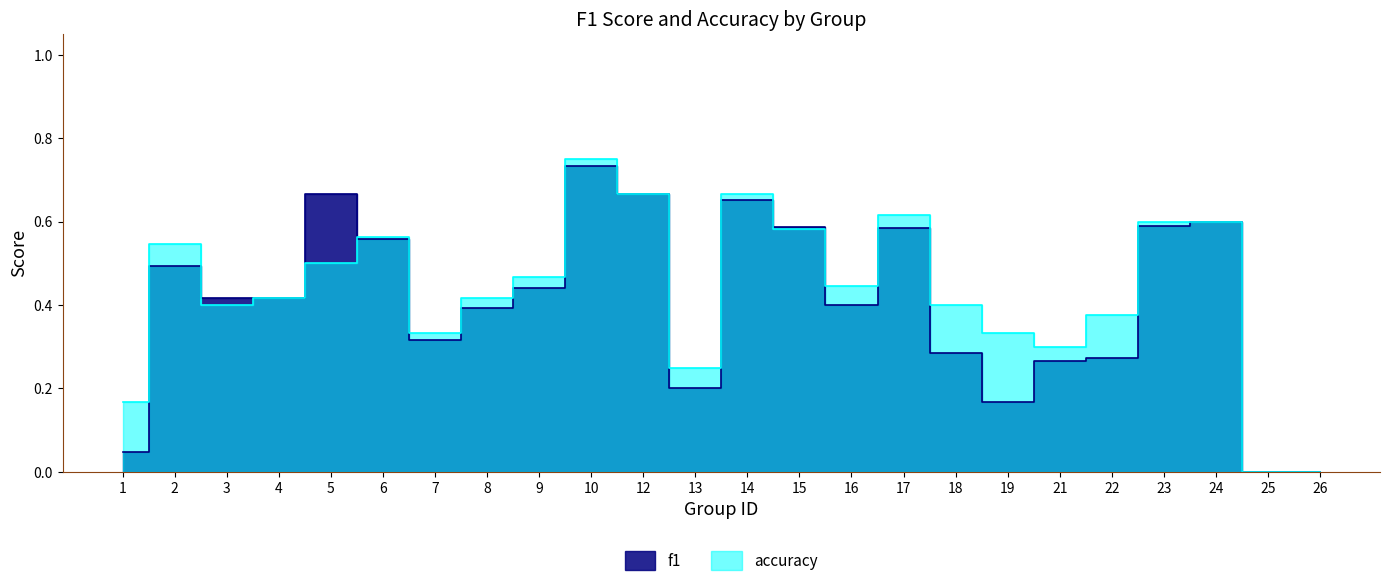

The value of f1 at 7 is 0.3. True or false?

True